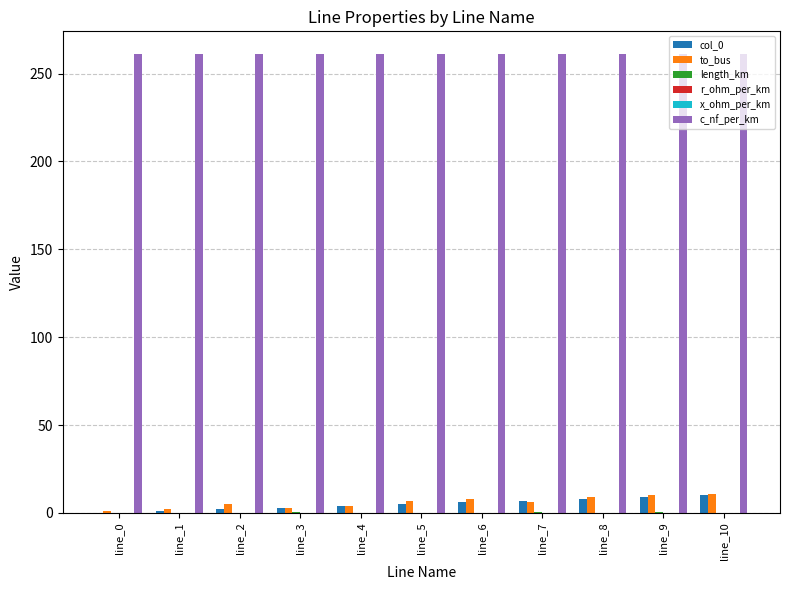

Is it true that c_nf_per_km equals 453.2 at line_10?

False